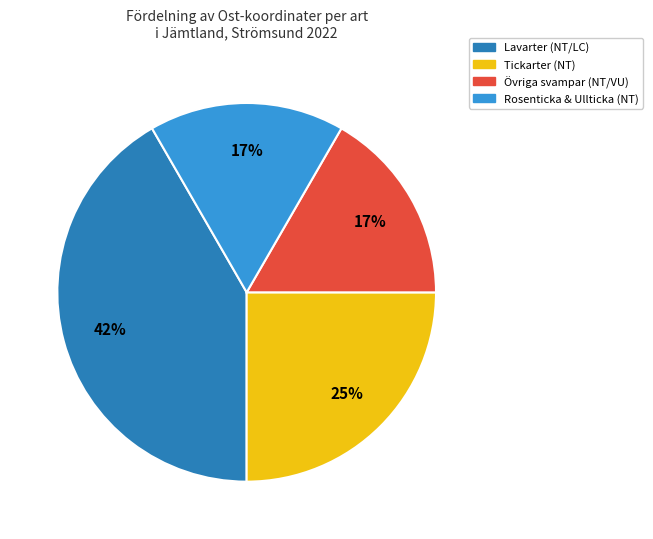

To the nearest percent, what is the average slice percentage?

25%